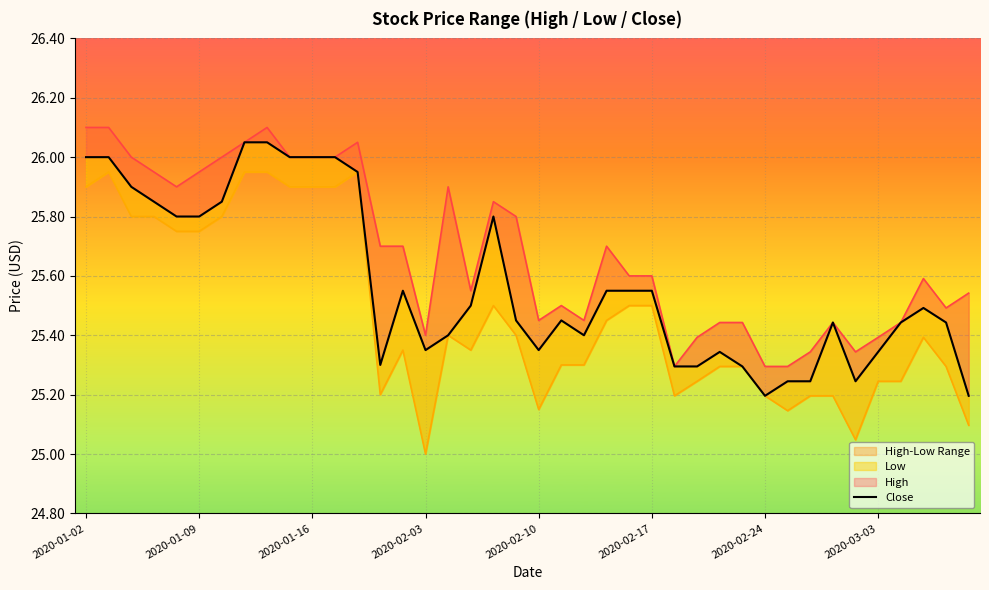

What is the difference between the highest and lowest values at 16?

0.5